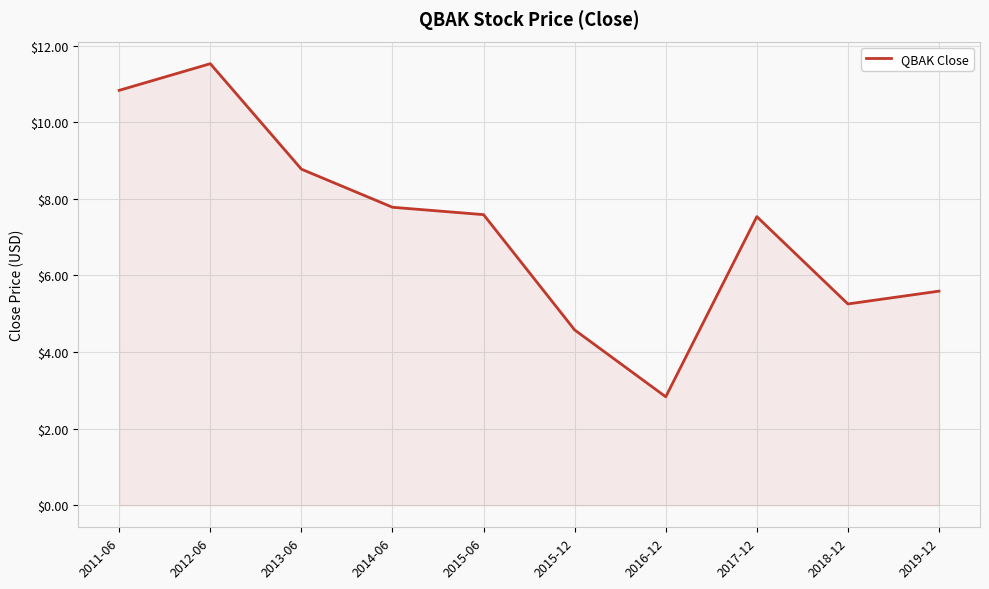

What position from the right is 2014-06?

7